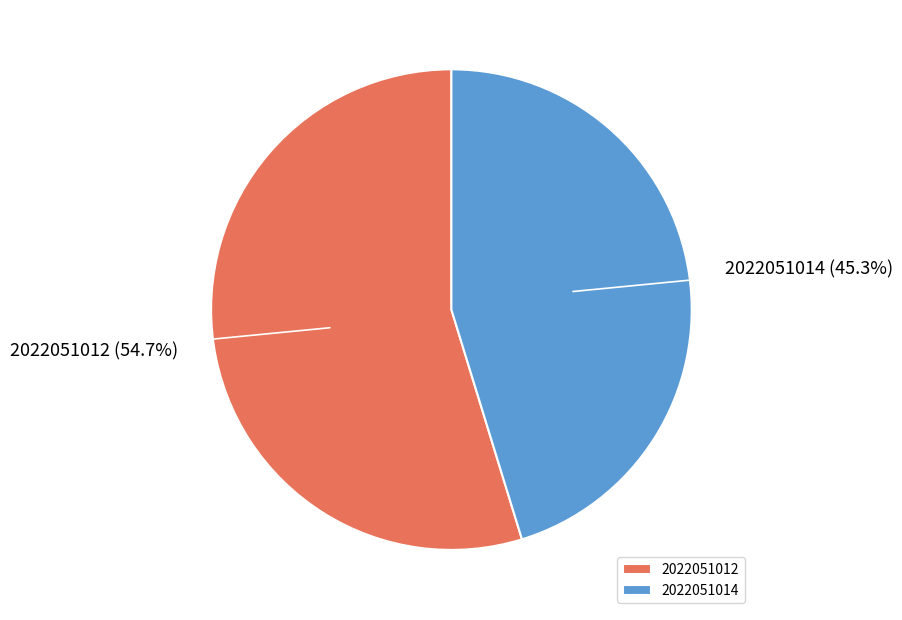

To the nearest percent, what is the combined percentage of 2022051012 and 2022051014?

100%